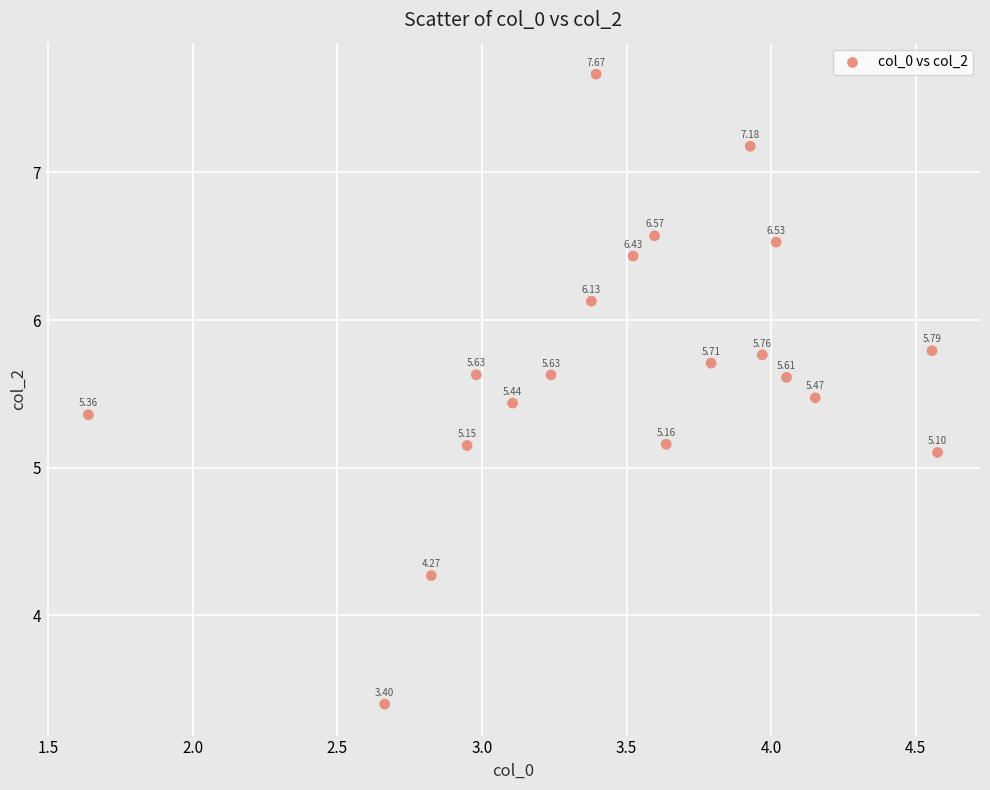

What is the range of Y values (max minus min)?

4.3